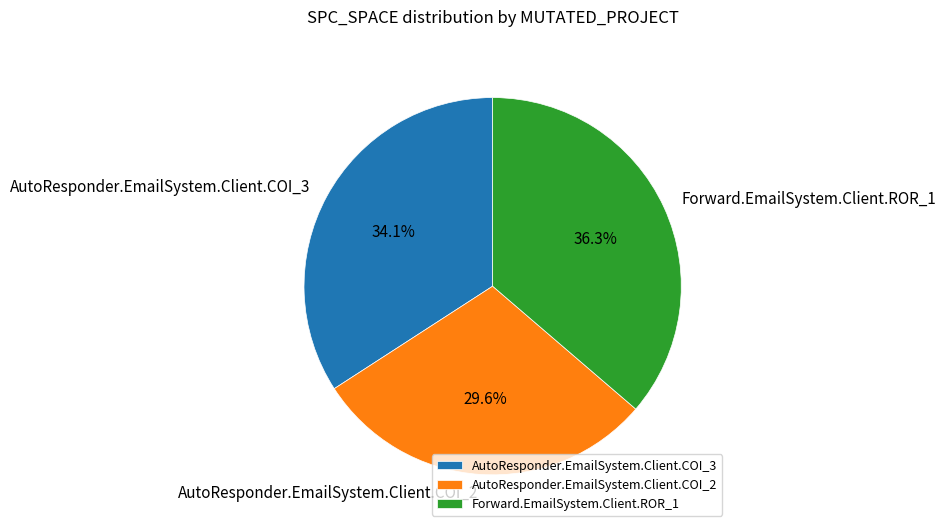

How many segments does this pie chart have?

3